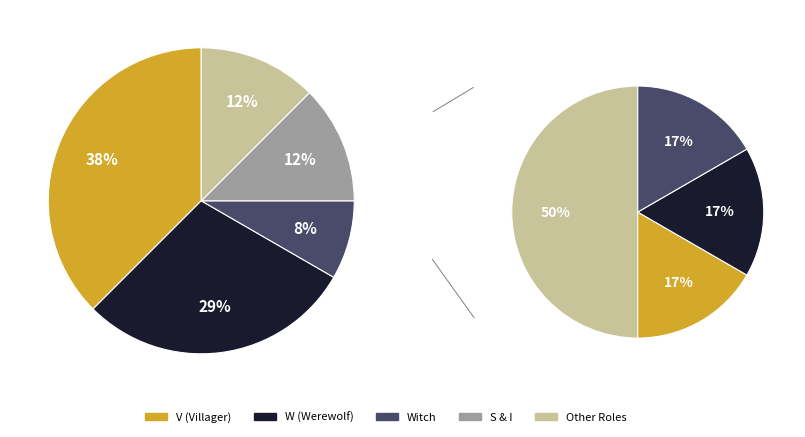

Count the number of slices in the pie.

4